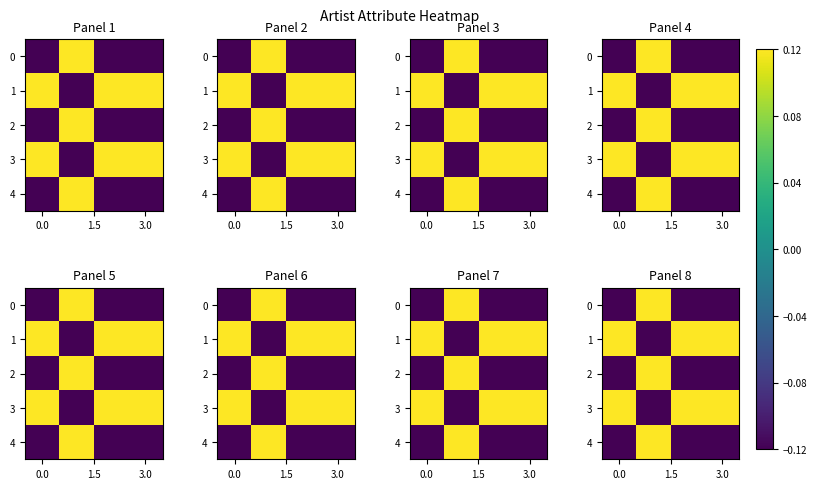

What value does the row_3 series have at 1.5?

-0.1